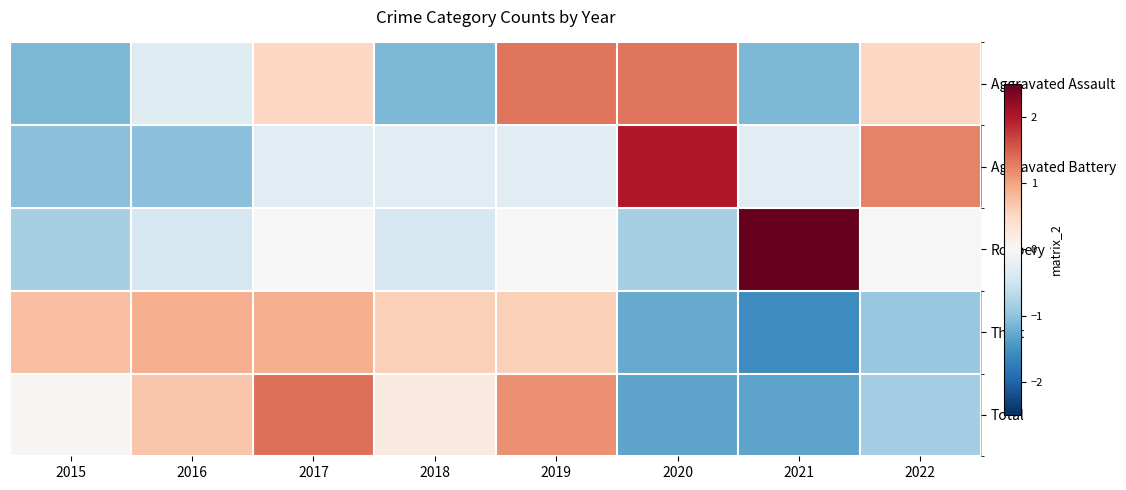

Reading left to right, what are all the values shown in this chart?

Aggravated Assault: 2015=-1.1	2016=-0.3	2017=0.5	2018=-1.1	2019=1.3	2020=1.3	2021=-1.1	2022=0.5
Aggravated Battery: 2015=-1.0	2016=-1.0	2017=-0.3	2018=-0.3	2019=-0.3	2020=2.0	2021=-0.3	2022=1.2
Robbery: 2015=-0.8	2016=-0.4	2017=0.0	2018=-0.4	2019=0.0	2020=-0.8	2021=2.5	2022=0.0
Theft: 2015=0.8	2016=0.9	2017=0.9	2018=0.6	2019=0.6	2020=-1.3	2021=-1.6	2022=-1.0
Total: 2015=0.0	2016=0.7	2017=1.4	2018=0.3	2019=1.2	2020=-1.3	2021=-1.3	2022=-0.9